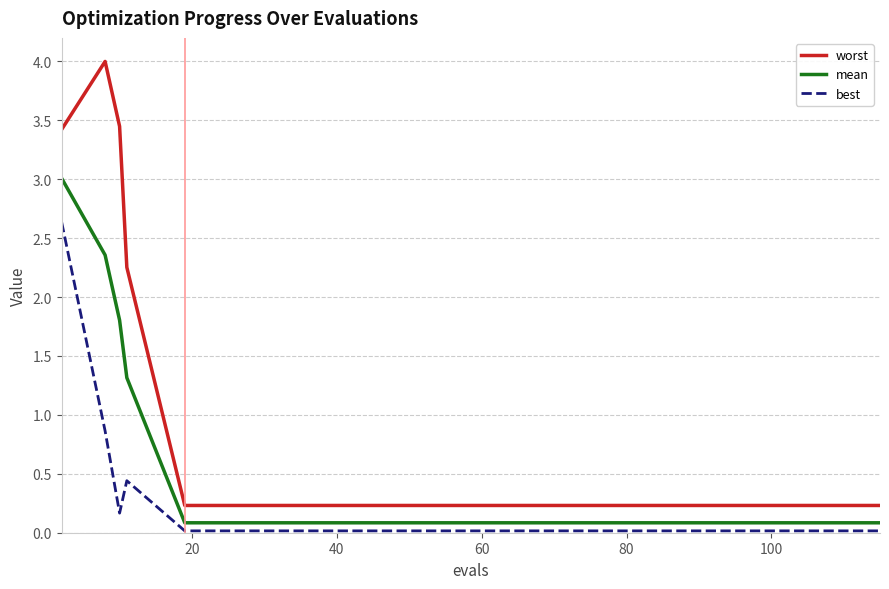

Which series has the largest range (max minus min)?

worst